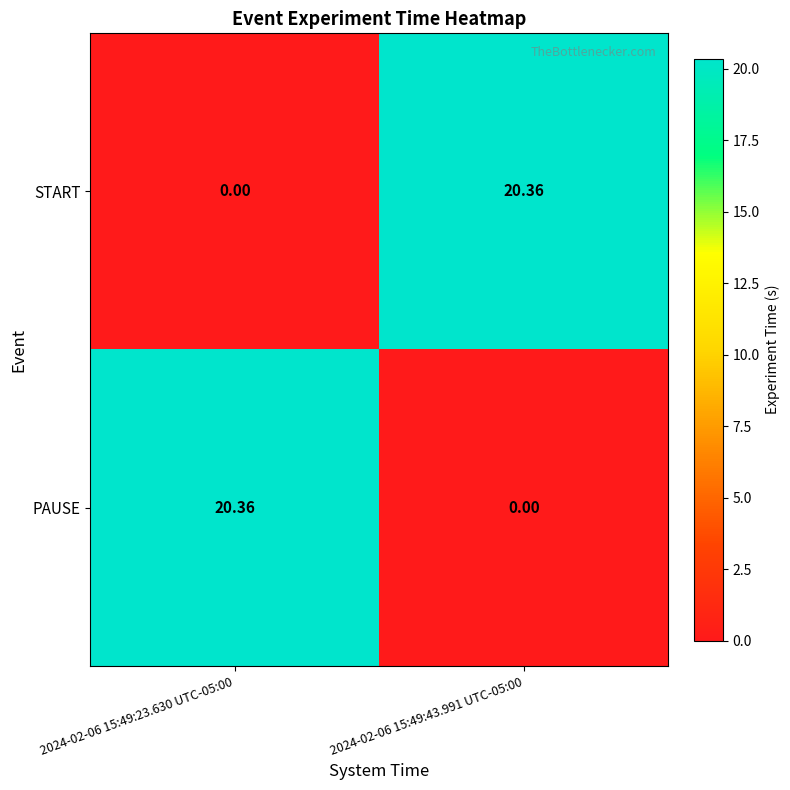

What is the total value across all series at 2024-02-06 15:49:43.991 UTC-05:00?

20.4